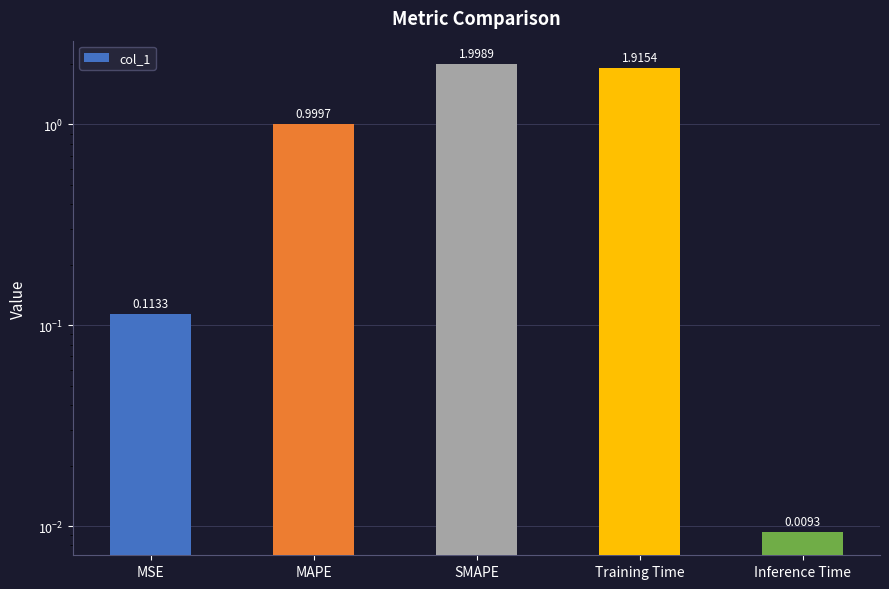

Rank the categories by value from highest to lowest.

SMAPE, Training Time, MAPE, MSE, Inference Time